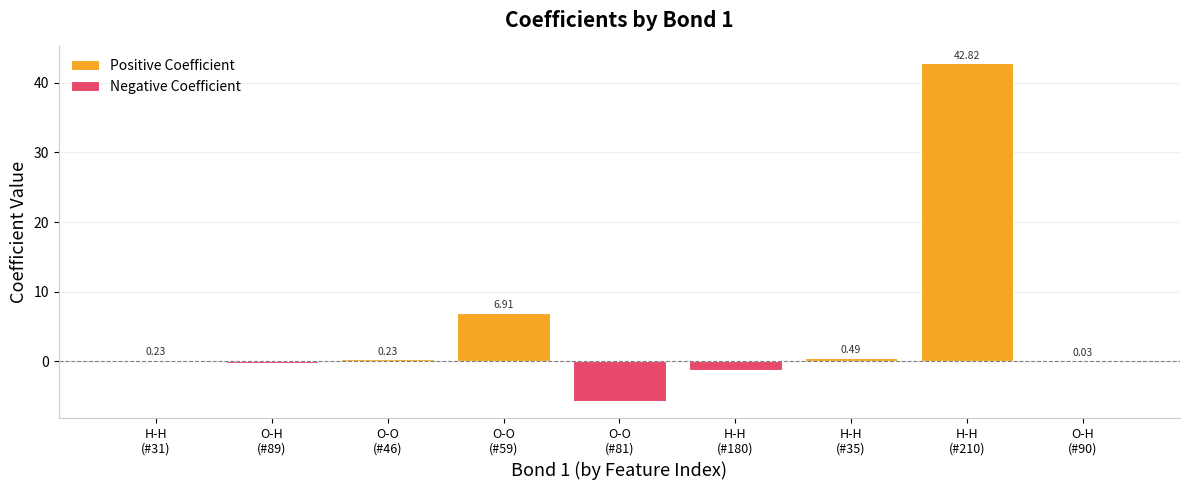

Reading left to right, transcribe all the data shown in this chart.

Positive Coefficient: H-H
(#31)=0.2	O-H
(#89)=0.0	O-O
(#46)=0.2	O-O
(#59)=6.9	O-O
(#81)=0.0	H-H
(#180)=0.0	H-H
(#35)=0.5	H-H
(#210)=42.8	O-H
(#90)=0.0
Negative Coefficient: H-H
(#31)=0.0	O-H
(#89)=-0.3	O-O
(#46)=0.0	O-O
(#59)=0.0	O-O
(#81)=-5.8	H-H
(#180)=-1.3	H-H
(#35)=0.0	H-H
(#210)=0.0	O-H
(#90)=0.0